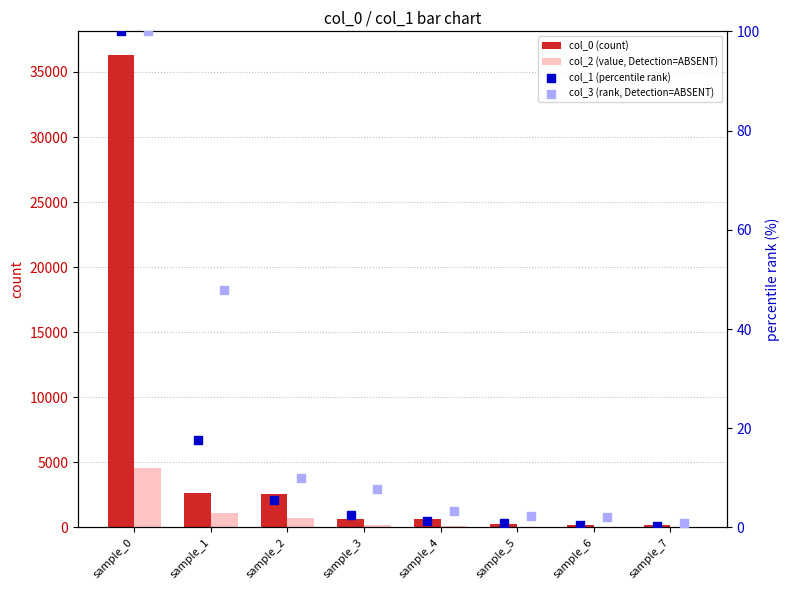

What are all the series names shown in the legend?

col_0 (count), col_2 (value, Detection=ABSENT), col_1 (percentile rank), col_3 (rank, Detection=ABSENT)